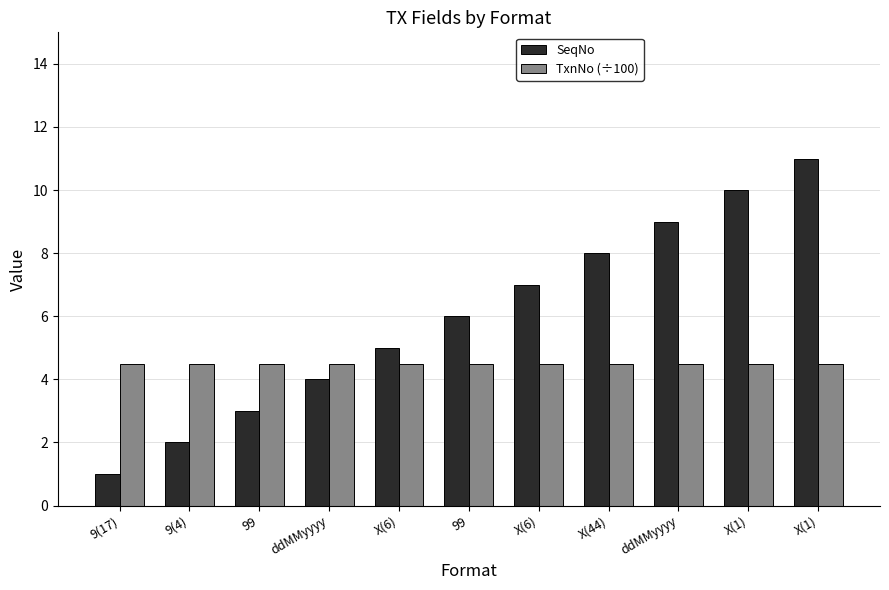

Reading left to right, what are all the values shown in this chart?

SeqNo: 9(17)=1.0	9(4)=2.0	99=3.0	ddMMyyyy=4.0	X(6)=5.0	99=6.0	X(6)=7.0	X(44)=8.0	ddMMyyyy=9.0	X(1)=10.0	X(1)=11.0
TxnNo (÷100): 9(17)=4.5	9(4)=4.5	99=4.5	ddMMyyyy=4.5	X(6)=4.5	99=4.5	X(6)=4.5	X(44)=4.5	ddMMyyyy=4.5	X(1)=4.5	X(1)=4.5